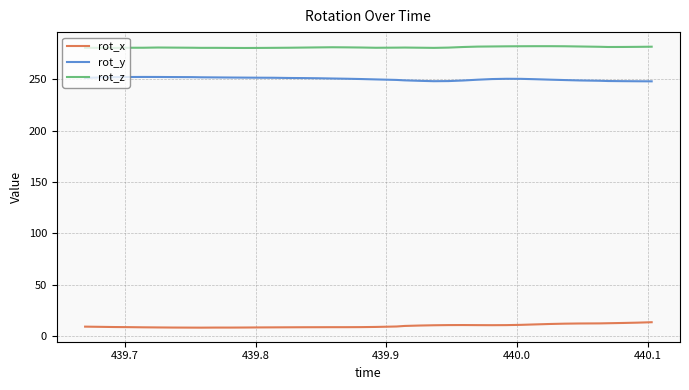

List the series in order of their peak value, highest first.

rot_z, rot_y, rot_x